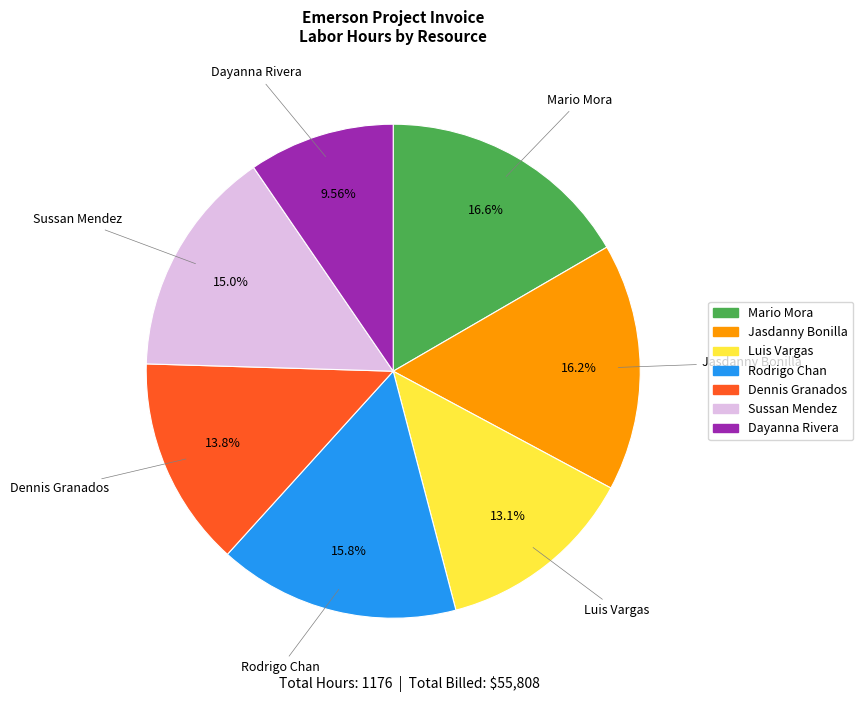

Does Dayanna Rivera account for over 50% of the chart?

No